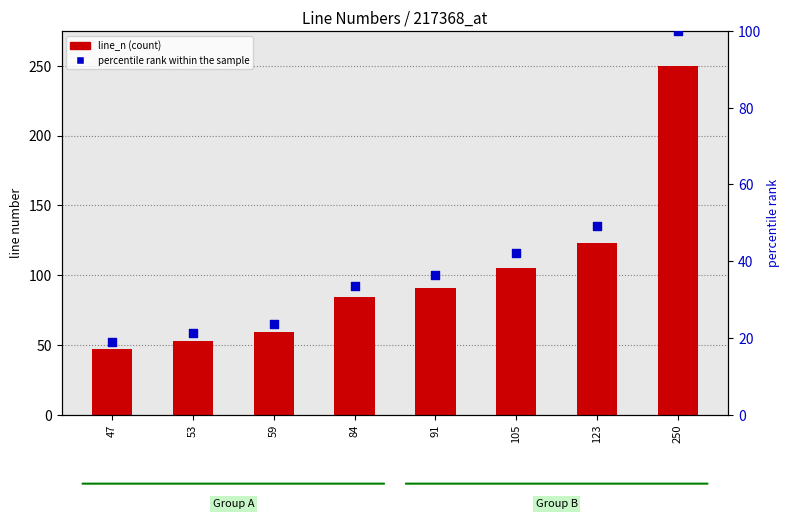

What are all the series names shown in the legend?

line_n, percentile rank within the sample